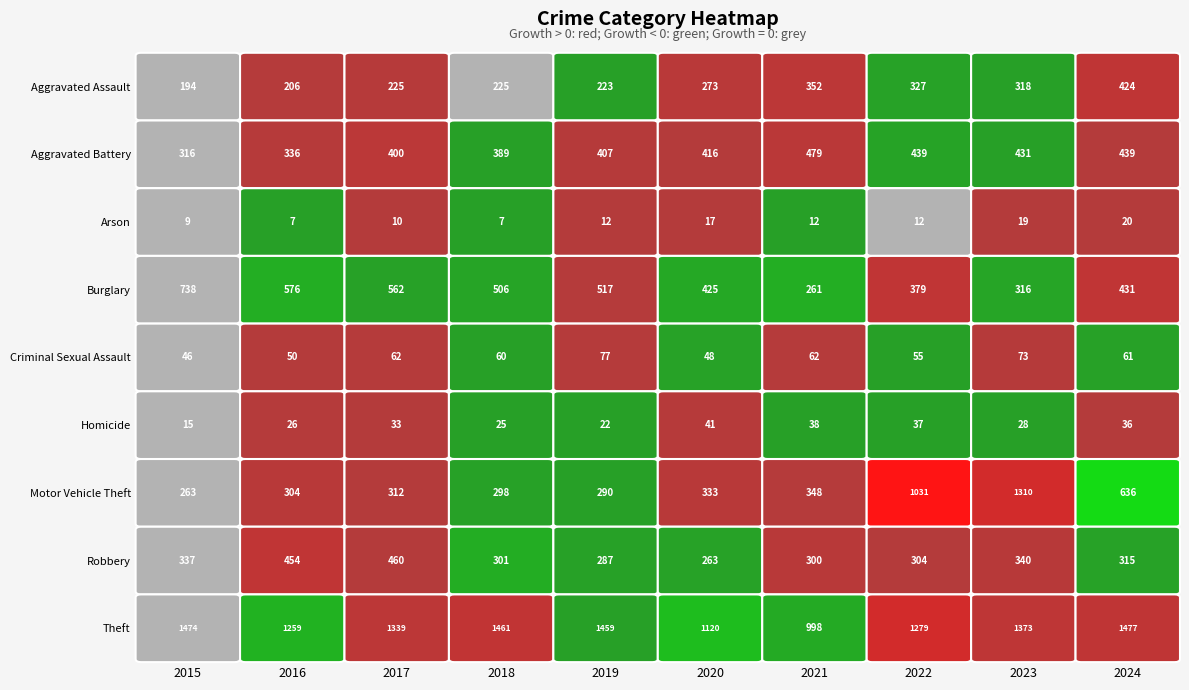

What is the sum of the Aggravated Battery values at 2022 and 2017?

839